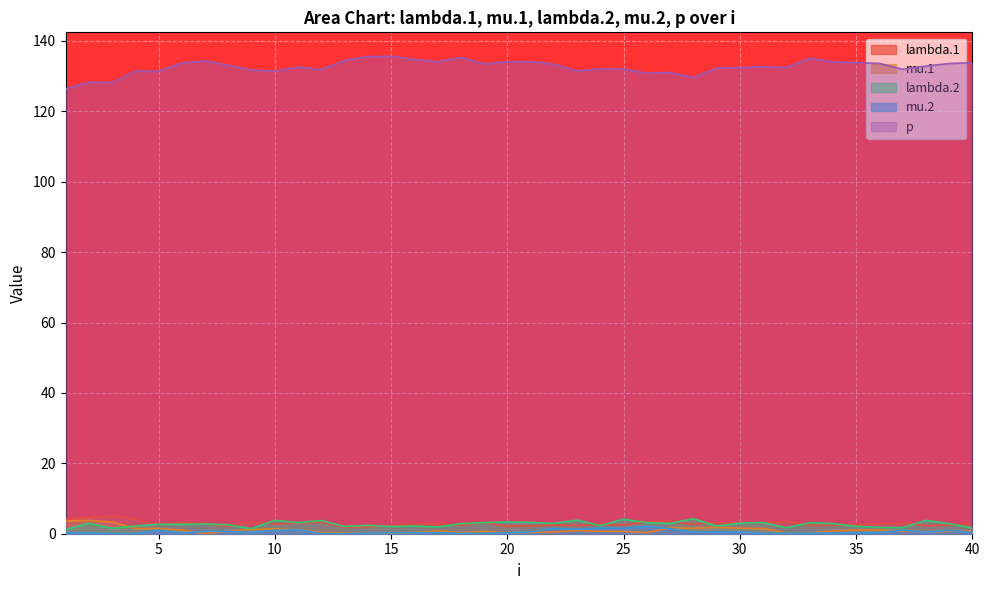

What is the difference between the second highest and minimum values in the mu.1 series?

3.6